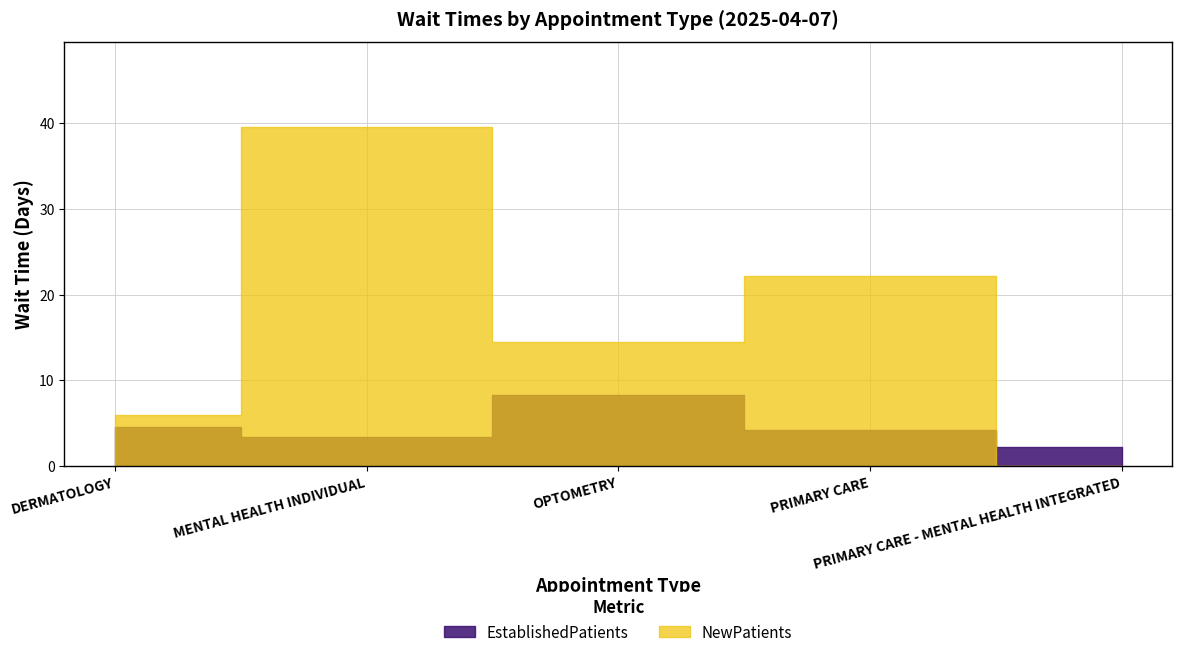

What is the value of the NewPatients point at the 2nd from the left?

39.6